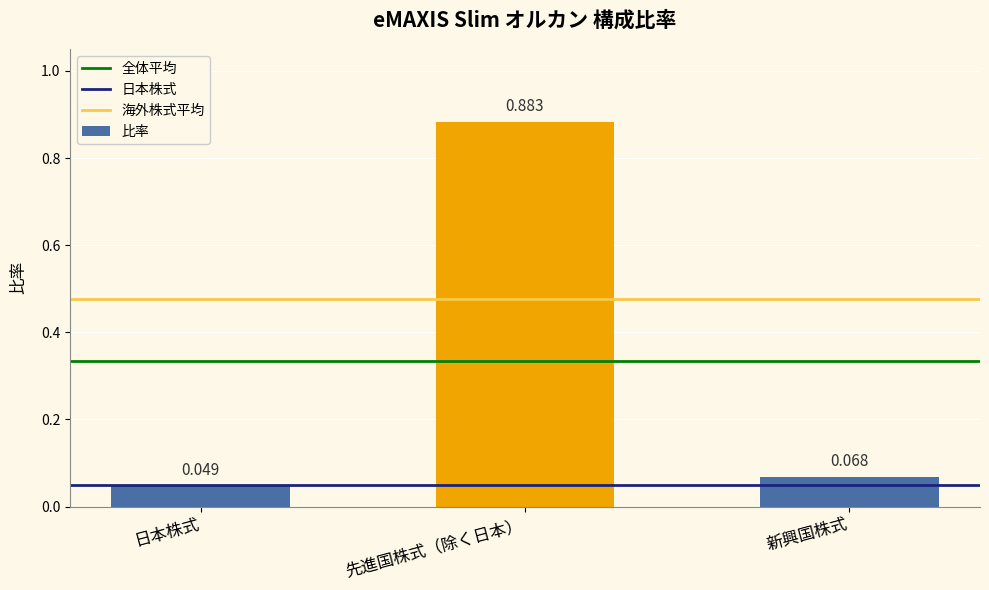

What is the label of the 2nd bar from the left?

先進国株式（除く日本）